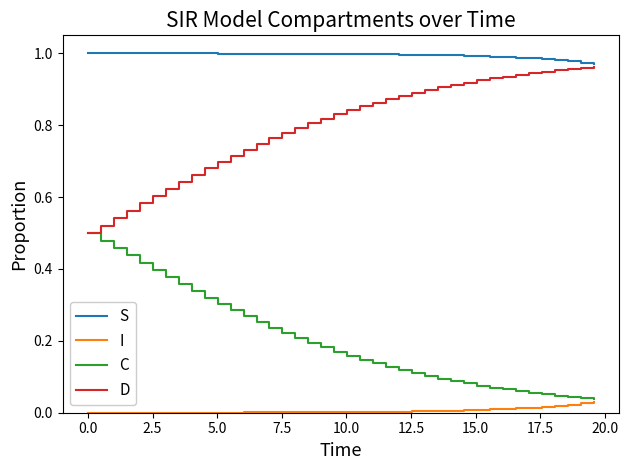

True or false: S and I intersect in this chart.

False